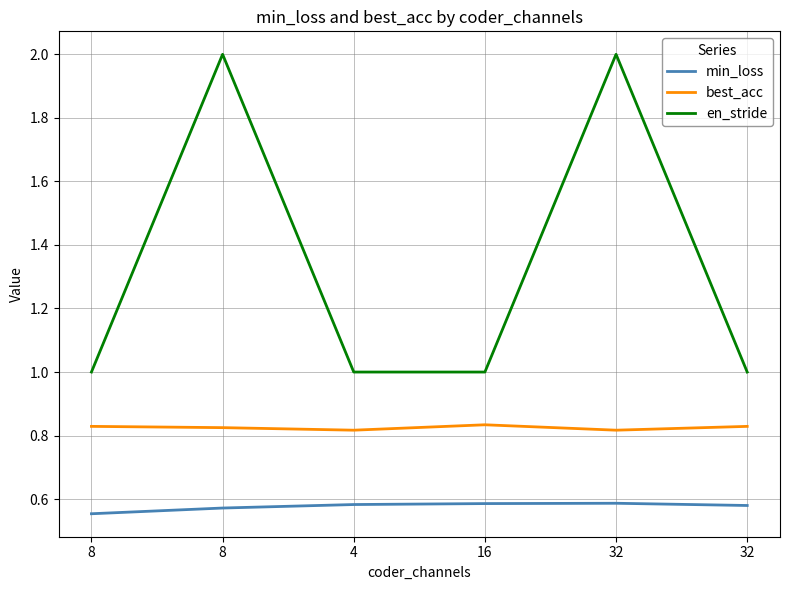

True or false: best_acc has a value of 0.8 at 4.

True